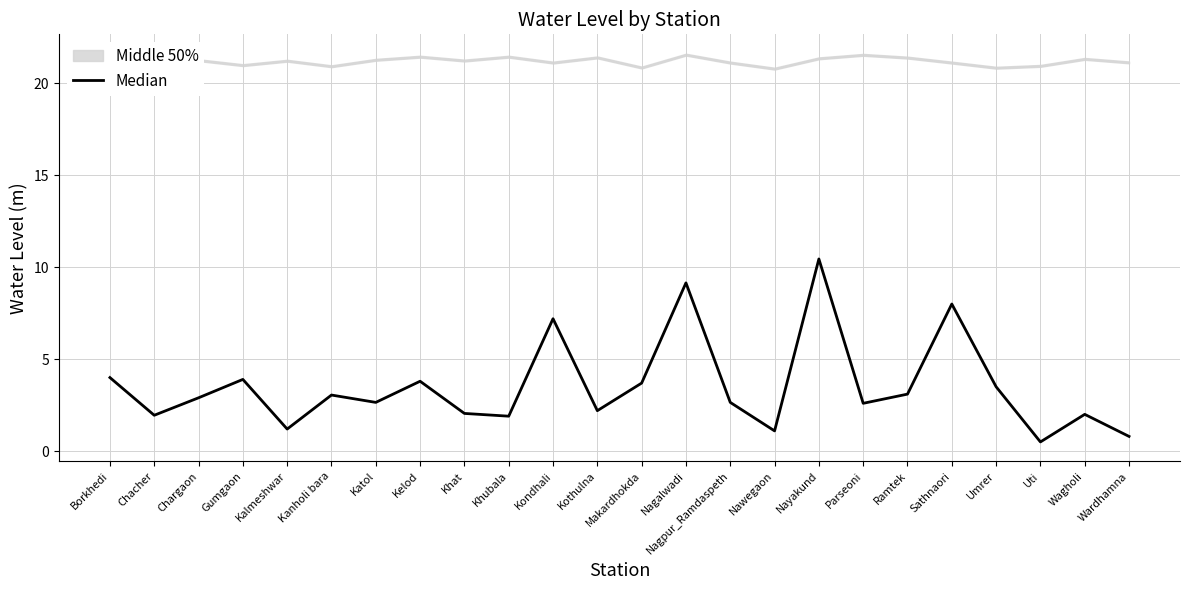

Reading right to left, transcribe all the data shown in this chart.

Wardhamna=0.8	Wagholi=2.0	Uti=0.5	Umrer=3.5	Sathnaori=8.0	Ramtek=3.1	Parseoni=2.6	Nayakund=10.4	Nawegaon=1.1	Nagpur_Ramdaspeth=2.6	Nagalwadi=9.2	Makardhokda=3.7	Kothulna=2.2	Kondhali=7.2	Khubala=1.9	Khat=2.0	Kelod=3.8	Katol=2.6	Kanholi bara=3.0	Kalmeshwar=1.2	Gumgaon=3.9	Chargaon=2.9	Chacher=1.9	Borkhedi=4.0